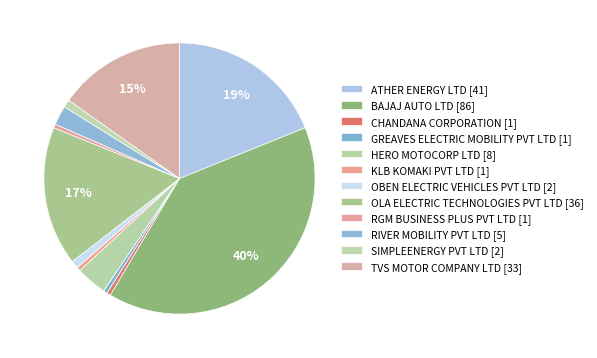

Is the sum of SIMPLEENERGY PVT LTD and HERO MOTOCORP LTD greater than half?

No